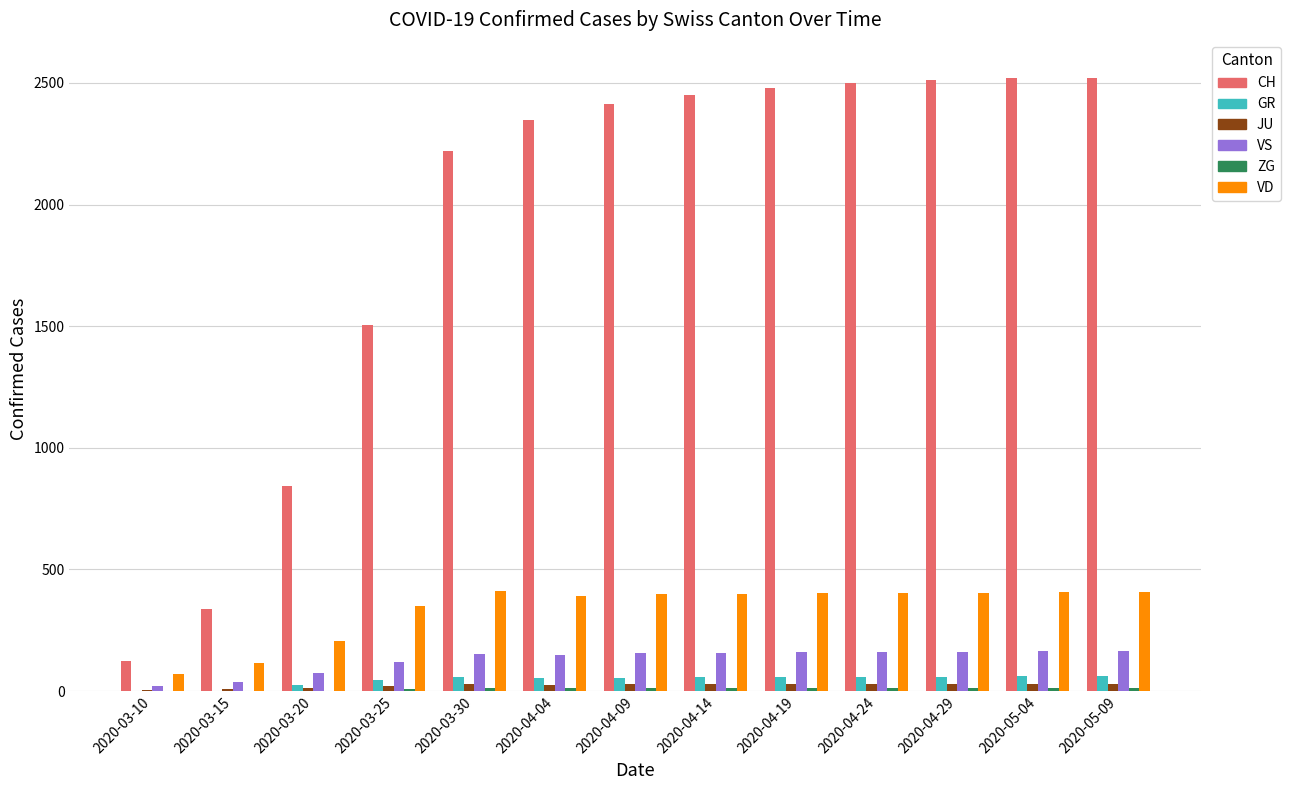

What is the approximate value of JU at 2020-03-25, to the nearest 5?

25